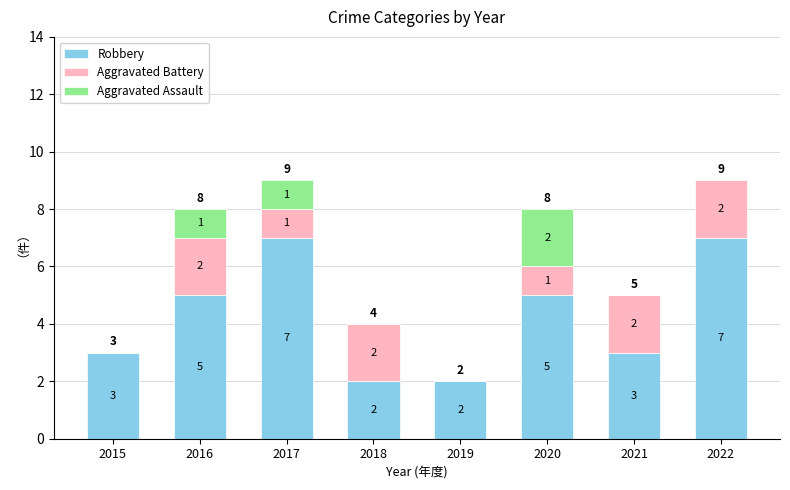

The Robbery series shows 5 at 2020. True or false?

True